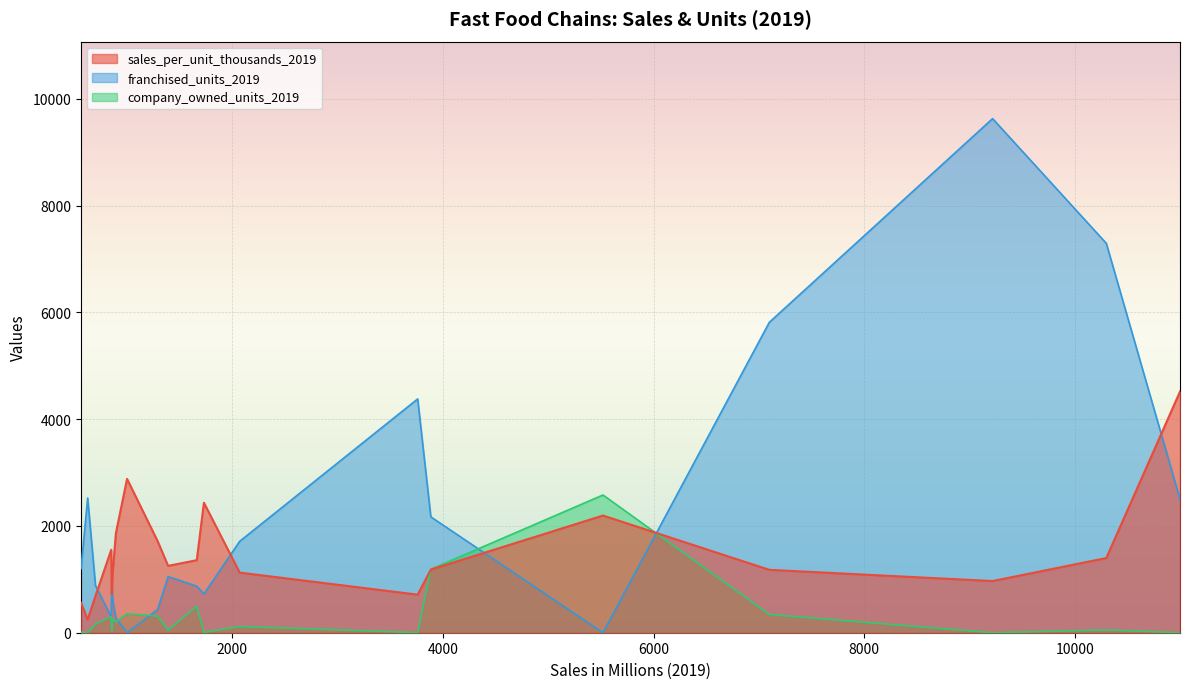

What is the label of the 9th point from the right?

Dairy Queen